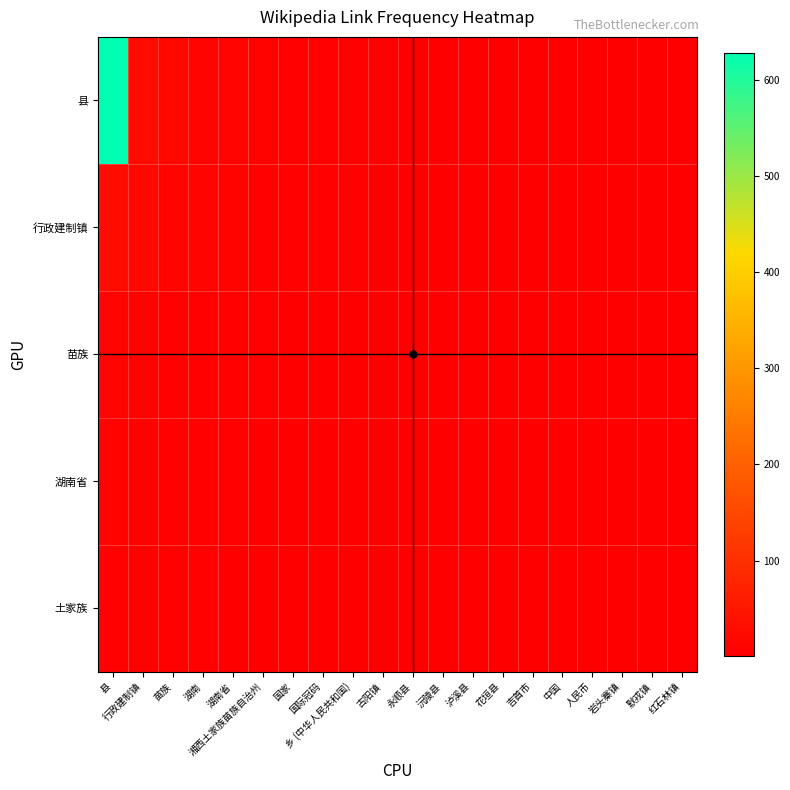

At which category is the sum across all series the highest?

县